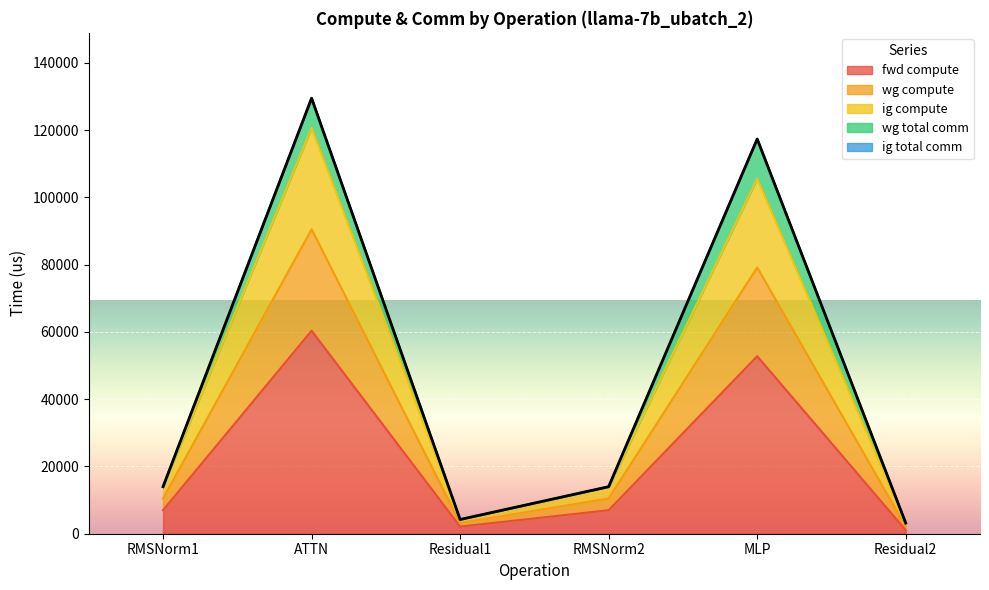

True or false: wg compute and ig compute cross at least once.

False